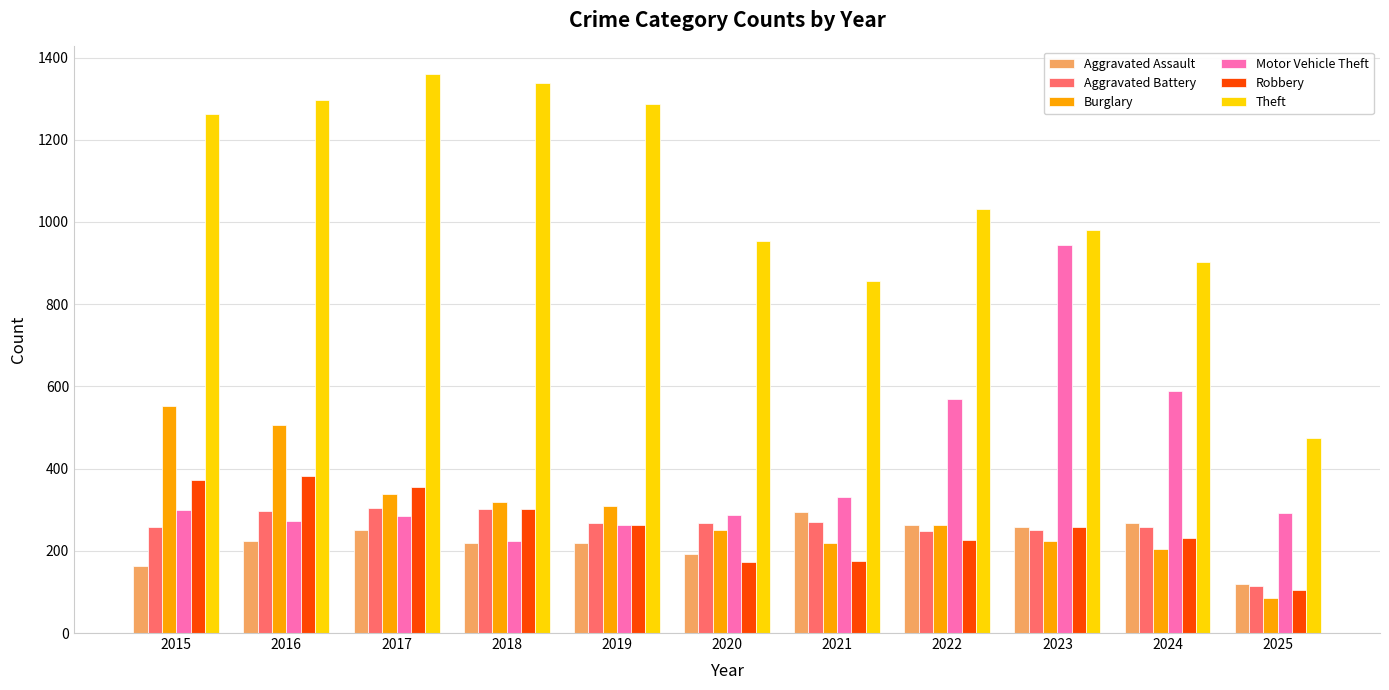

What is the average value of the Burglary series?

297